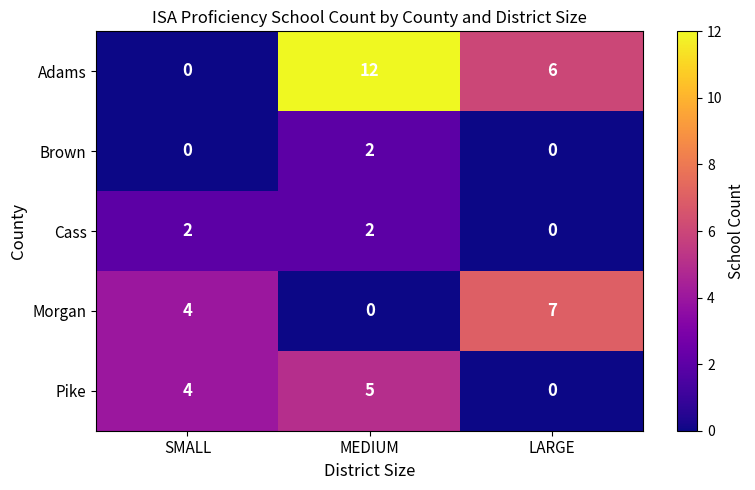

At which category is the sum across all series the highest?

MEDIUM